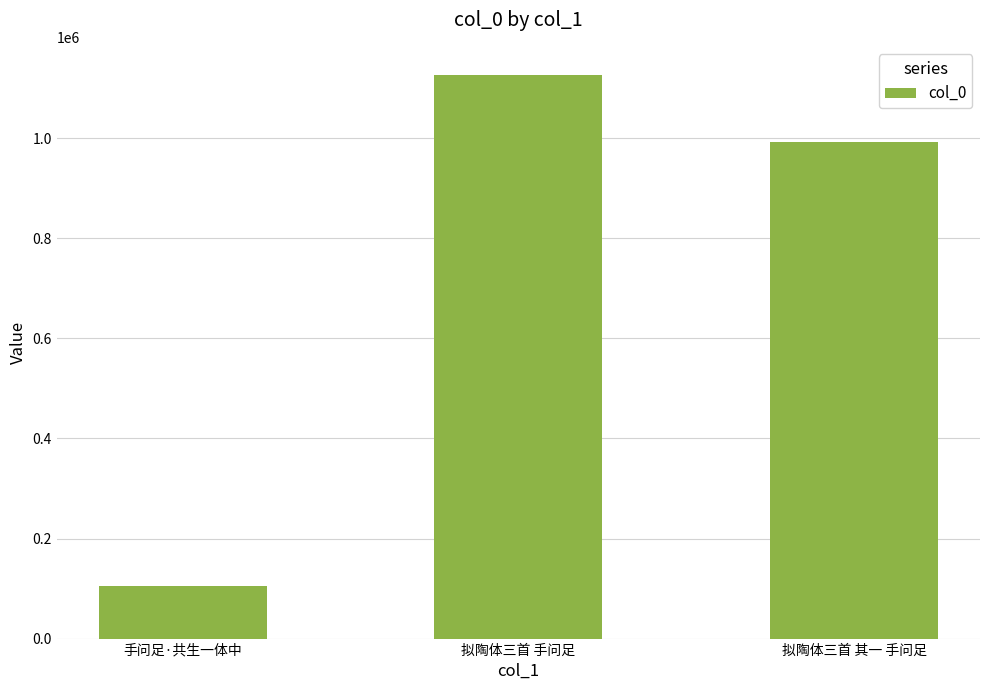

Which category has the highest value across all series?

拟陶体三首 手问足